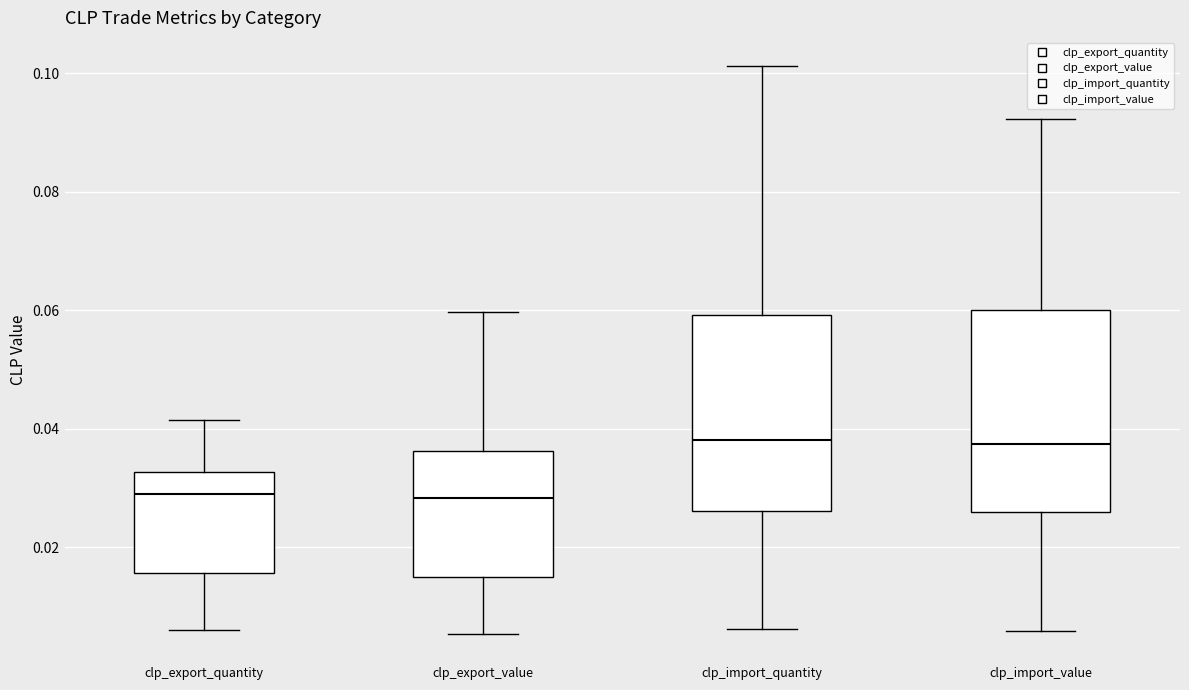

Reading left to right, transcribe this box plot: for each box, give where its median line is, the range the box spans, and where its two whiskers end, as read against the y-axis. The values are not printed on the chart, so give them approximately, as read against the axis.

clp_export_quantity: median 0.028, box 0.016 to 0.032, whiskers 0.006 to 0.042
clp_export_value: median 0.028, box 0.016 to 0.036, whiskers 0.006 to 0.060
clp_import_quantity: median 0.038, box 0.026 to 0.060, whiskers 0.006 to 0.102
clp_import_value: median 0.038, box 0.026 to 0.060, whiskers 0.006 to 0.092